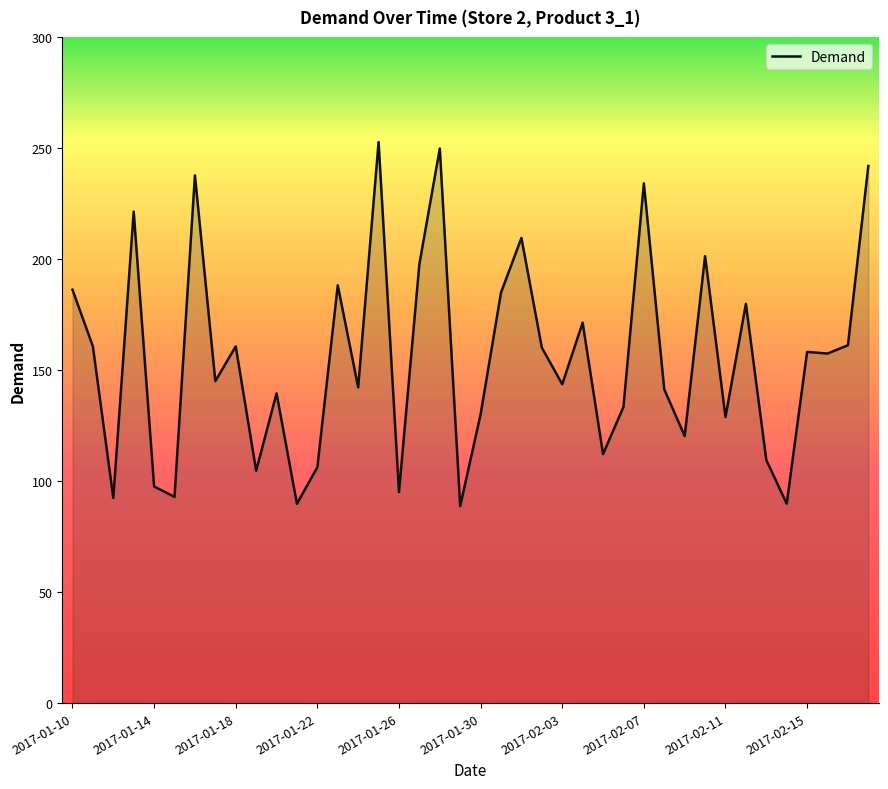

What is the minimum value shown in the chart?

88.8